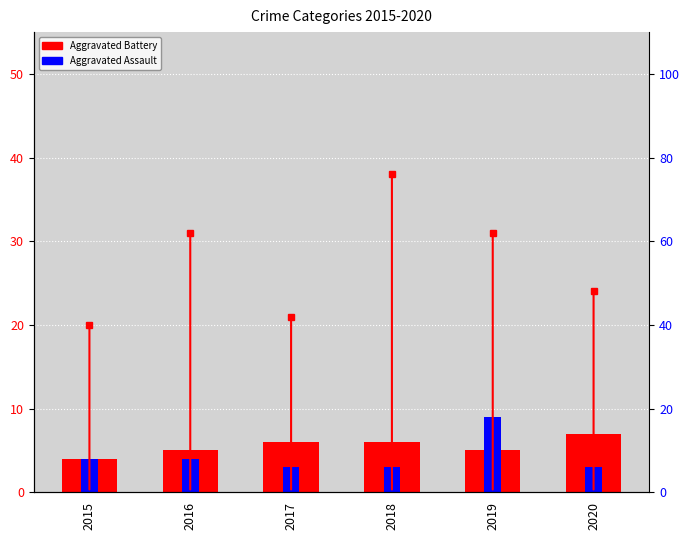

True or false: Aggravated Assault has a value of 5 at 2016.

False